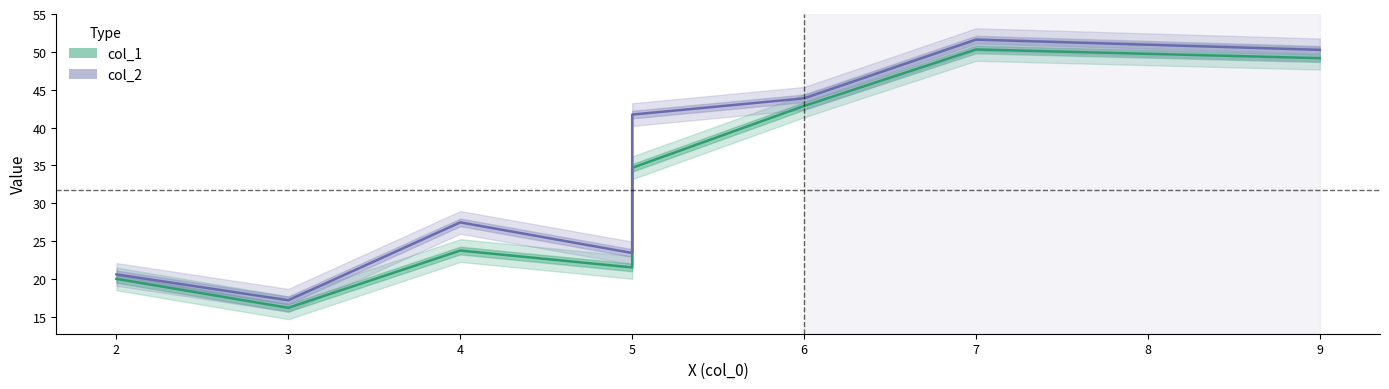

What is the sum of all values?

286.2